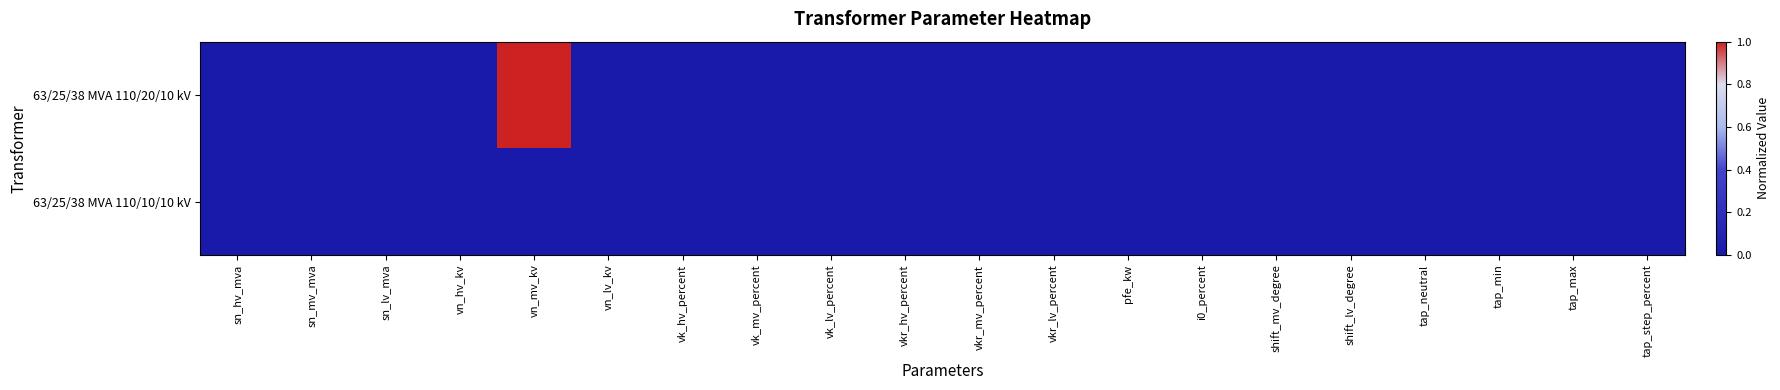

At sn_hv_mva, list the series in order from smallest to largest.

63/25/38 MVA 110/20/10 kV, 63/25/38 MVA 110/10/10 kV